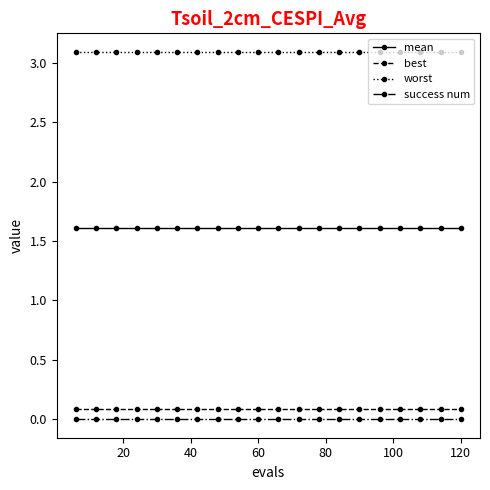

What is the average value of the worst series?

3.1